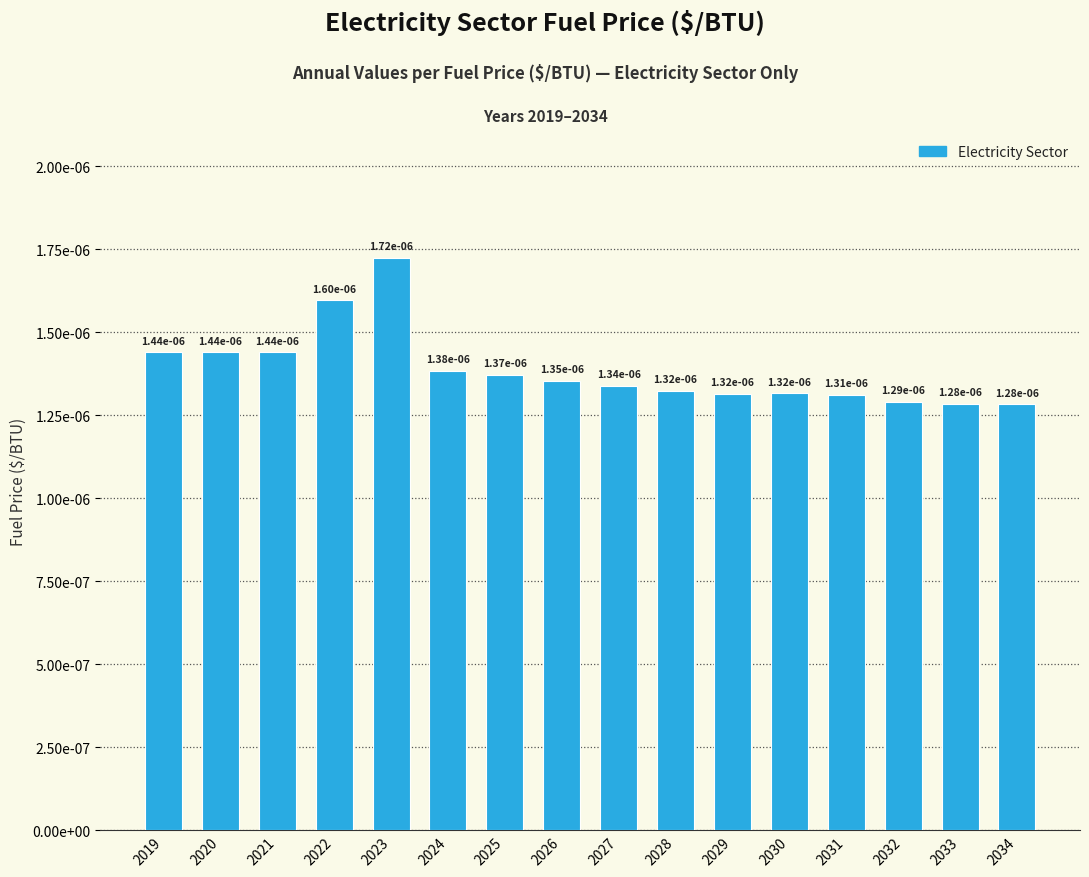

At which category does the chart reach its minimum across all series?

2034